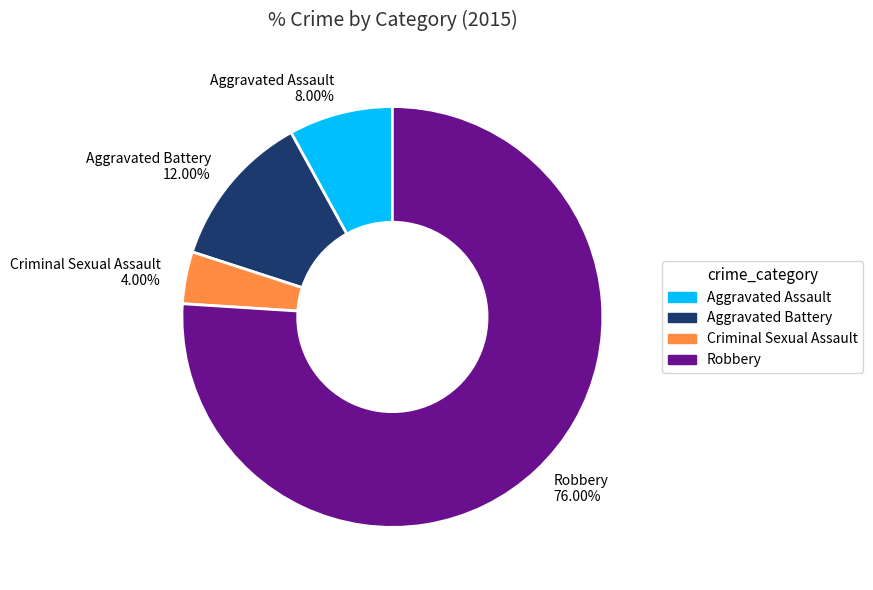

The Aggravated Assault slice represents 1% of the pie. True or false?

False